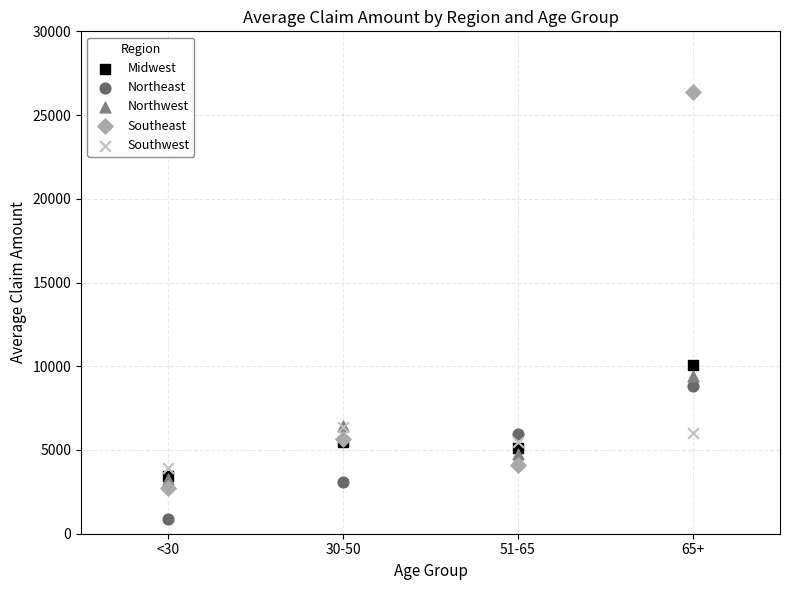

Across all series, what Y value is closest to 13621?

10083.3